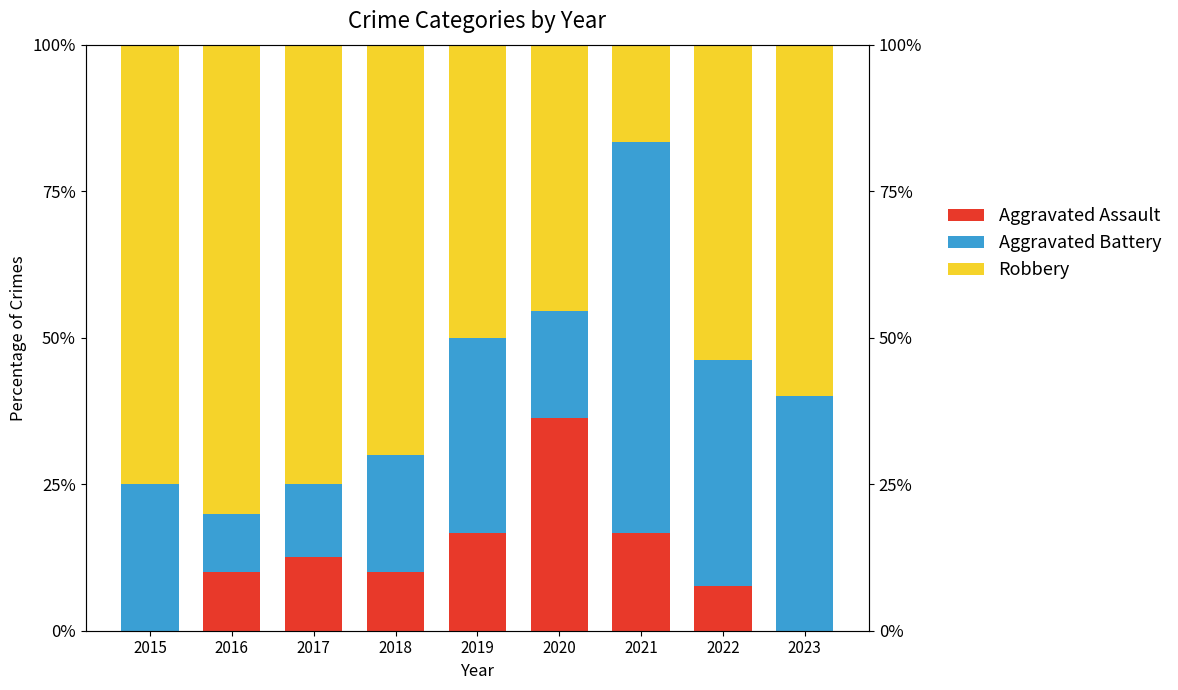

Does the chart contain any negative values?

No